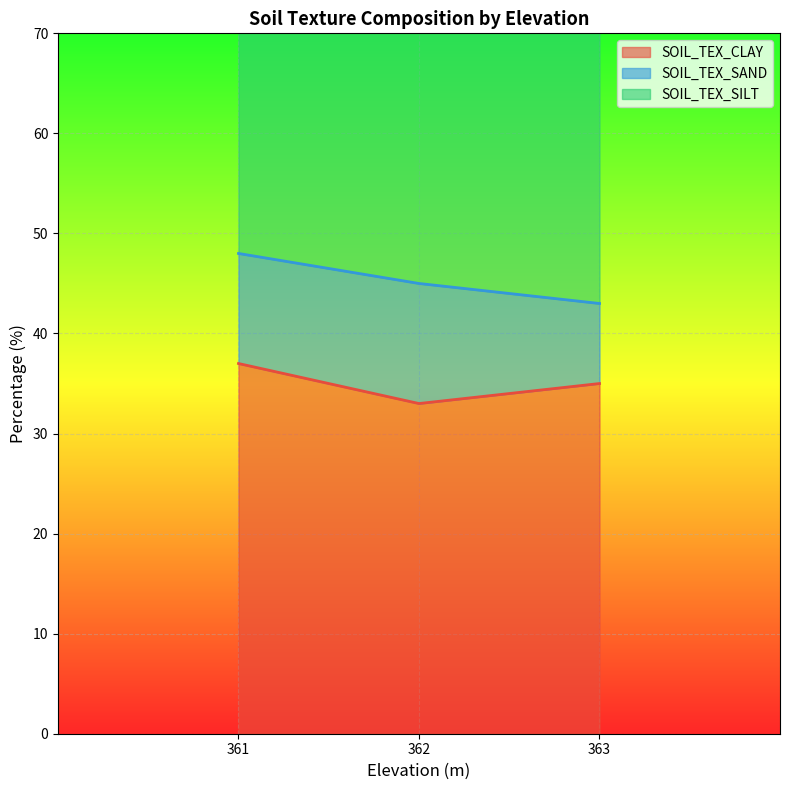

How many SOIL_TEX_SILT values are between 43 and 48?

3